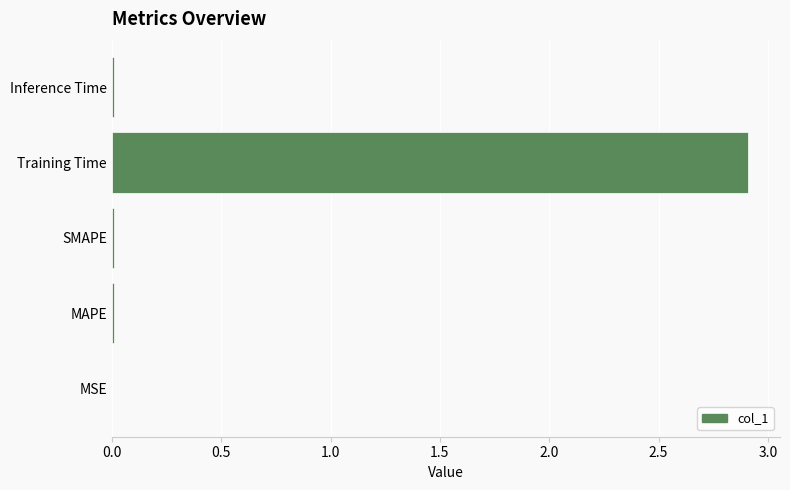

What is the maximum value shown in the chart?

2.9